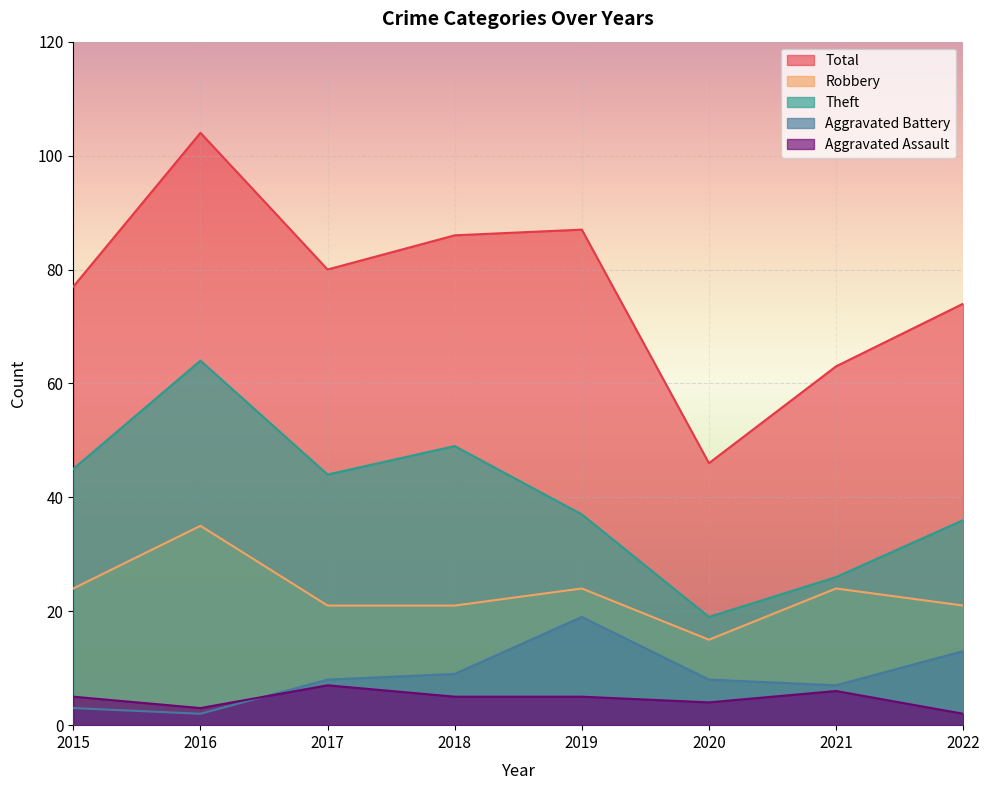

What is the value of the Theft point at the 6th from the left?

19